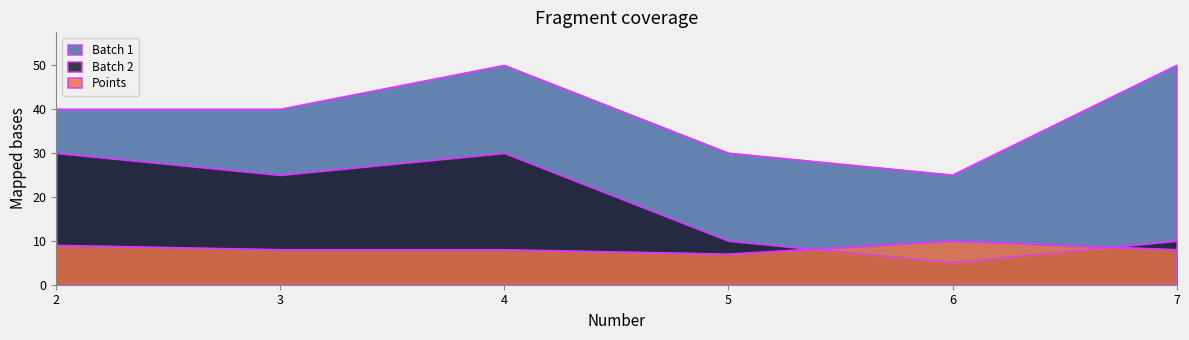

At which category is the sum across all series the highest?

4